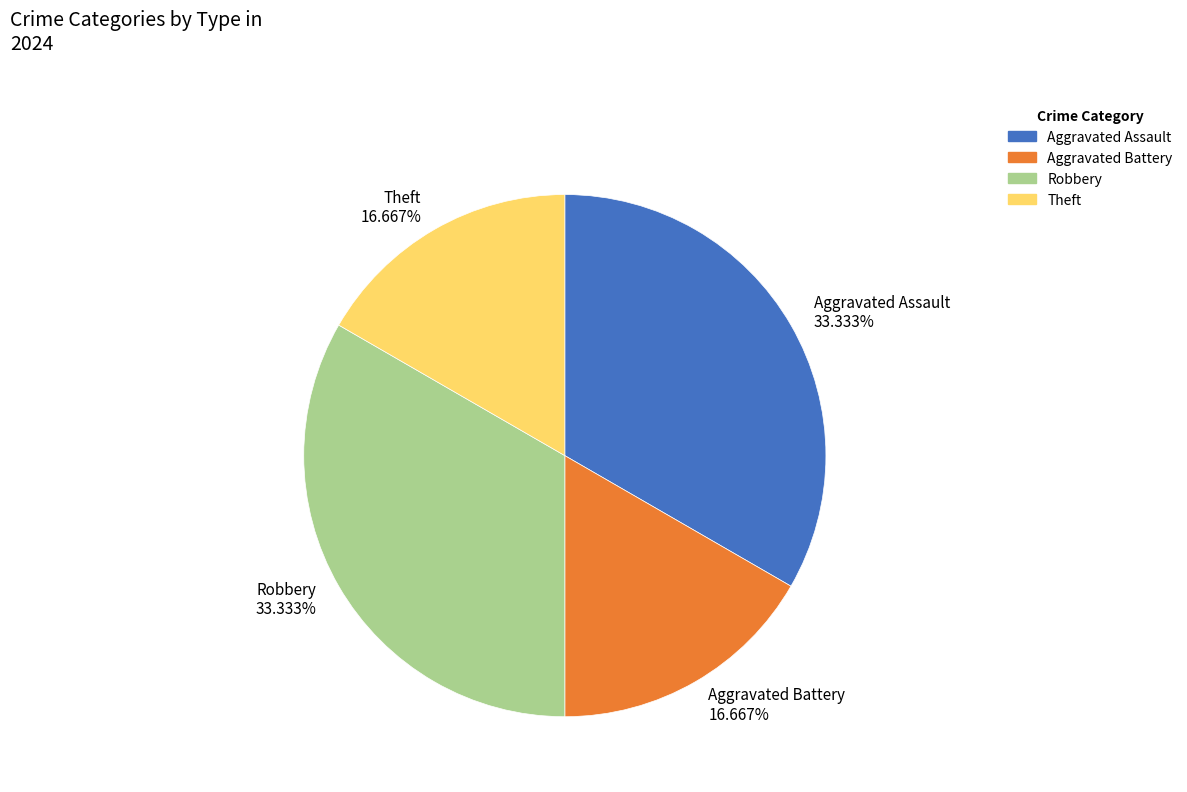

True or false: Robbery accounts for 33% of the total.

True